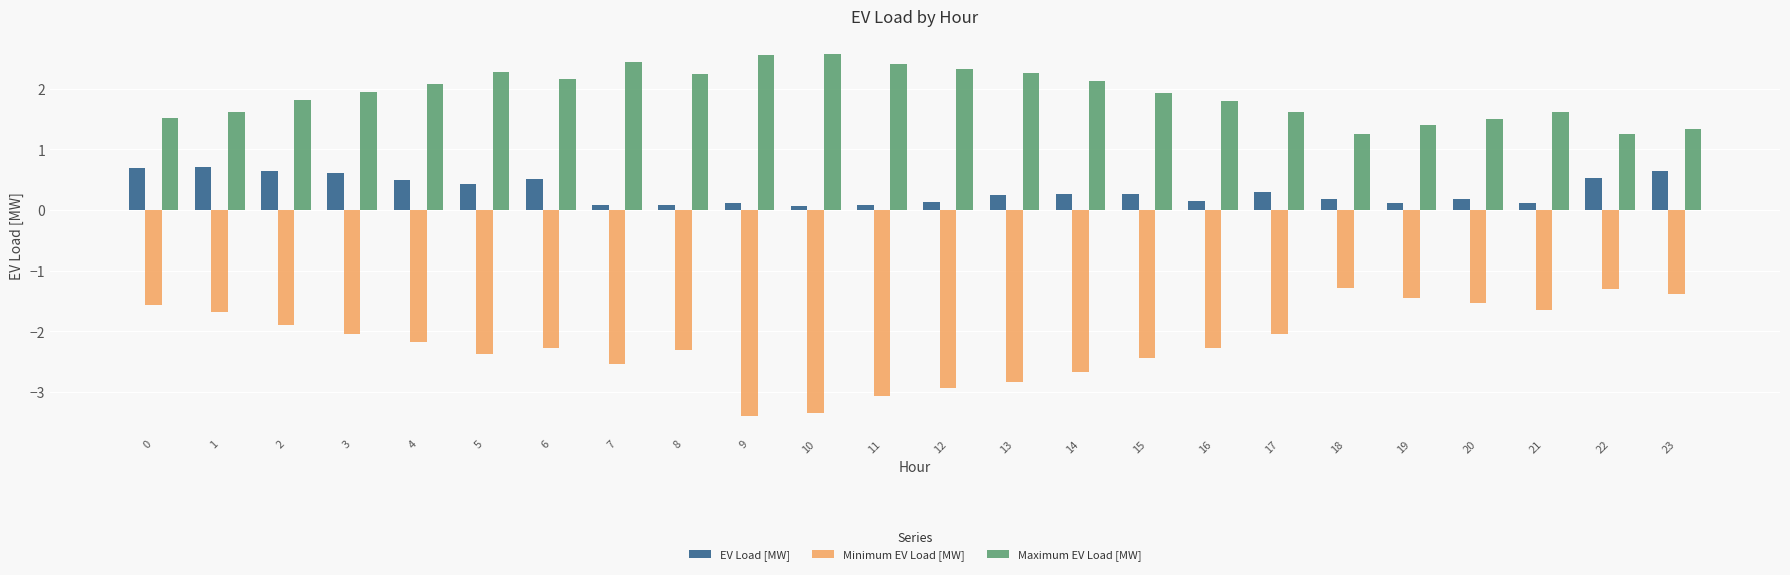

Count the number of categories in the chart.

24